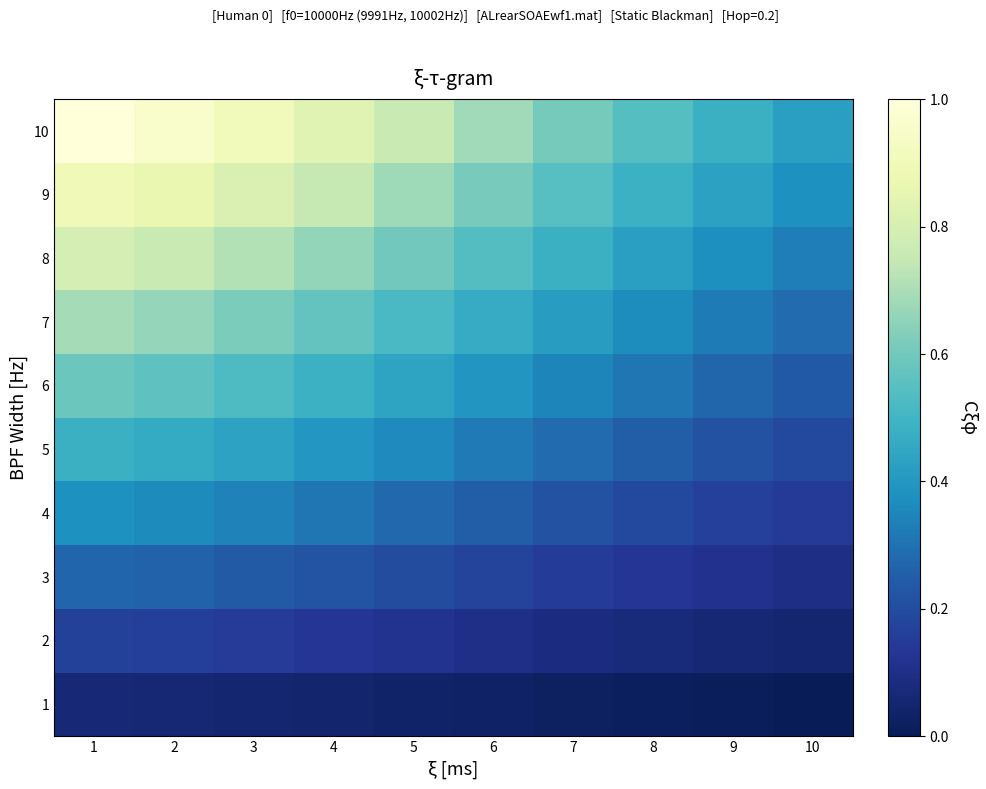

Reading right to left, list all the values displayed in this chart.

1: 10=0.0	9=0.0	8=0.0	7=0.0	6=0.0	5=0.0	4=0.0	3=0.1	2=0.1	1=0.1
2: 10=0.0	9=0.1	8=0.1	7=0.1	6=0.1	5=0.1	4=0.1	3=0.1	2=0.2	1=0.2
3: 10=0.1	9=0.1	8=0.1	7=0.2	6=0.2	5=0.2	4=0.2	3=0.2	2=0.3	1=0.3
4: 10=0.1	9=0.2	8=0.2	7=0.2	6=0.2	5=0.3	4=0.3	3=0.3	2=0.4	1=0.4
5: 10=0.2	9=0.2	8=0.2	7=0.3	6=0.3	5=0.4	4=0.4	3=0.4	2=0.5	1=0.5
6: 10=0.2	9=0.3	8=0.3	7=0.3	6=0.4	5=0.4	4=0.5	3=0.5	2=0.6	1=0.6
7: 10=0.3	9=0.3	8=0.4	7=0.4	6=0.5	5=0.5	4=0.6	3=0.6	2=0.7	1=0.7
8: 10=0.3	9=0.4	8=0.4	7=0.5	6=0.5	5=0.6	4=0.7	3=0.7	2=0.8	1=0.8
9: 10=0.4	9=0.4	8=0.5	7=0.5	6=0.6	5=0.7	4=0.7	3=0.8	2=0.9	1=0.9
10: 10=0.4	9=0.5	8=0.5	7=0.6	6=0.7	5=0.8	4=0.8	3=0.9	2=1.0	1=1.0